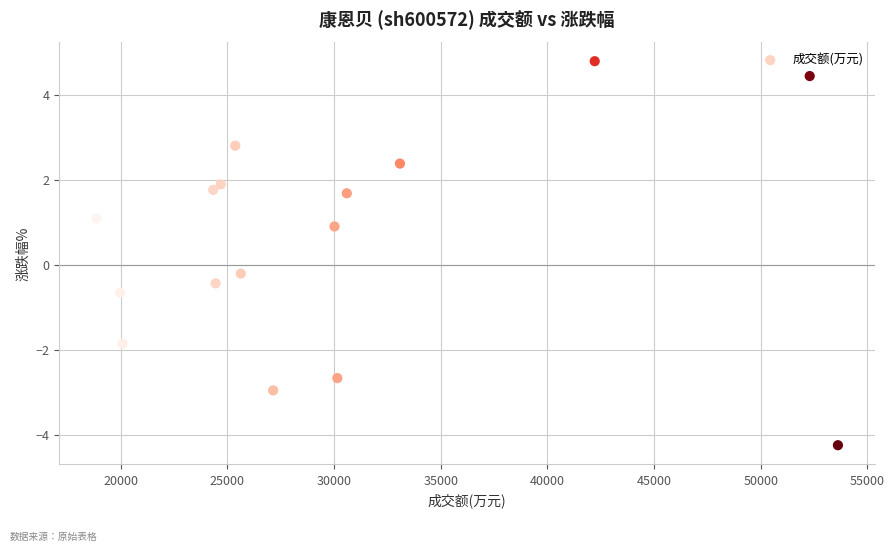

What is the range of X values (max minus min)?

34759.0